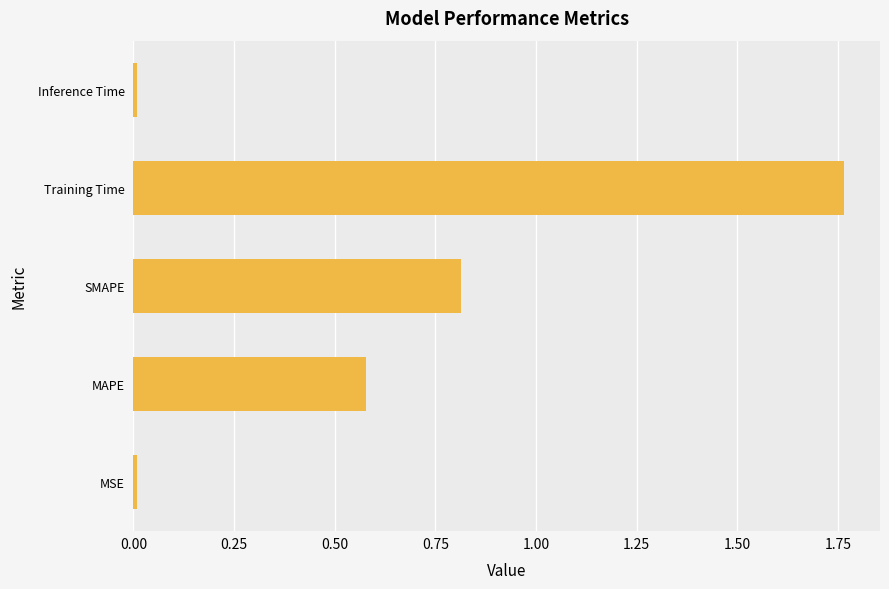

At which category does the chart reach its peak across all series?

Training Time